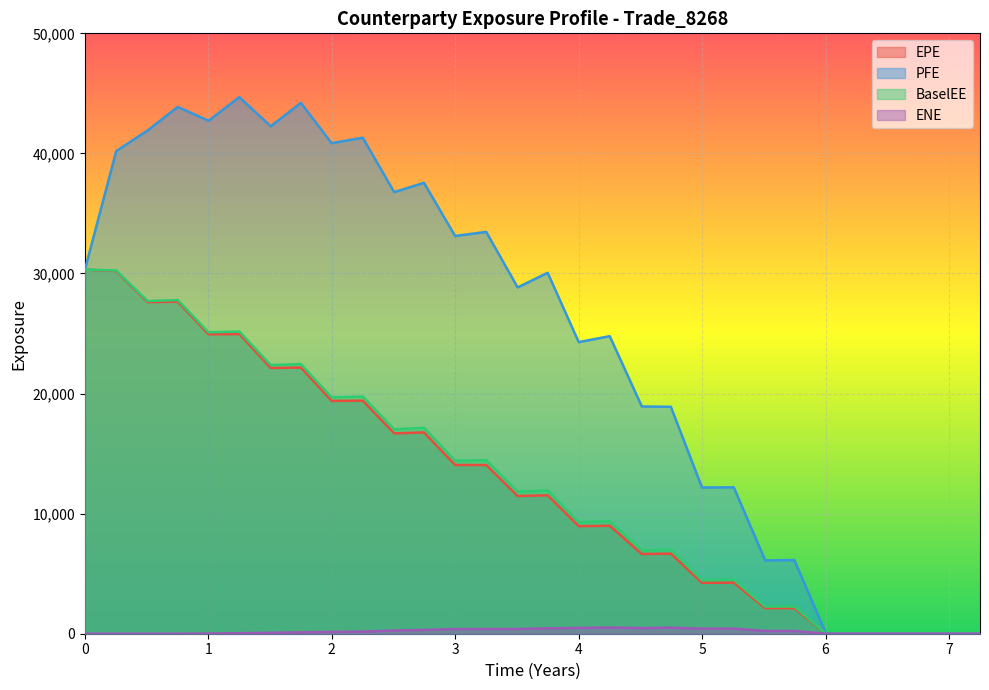

True or false: EPE and ENE cross at least once.

False